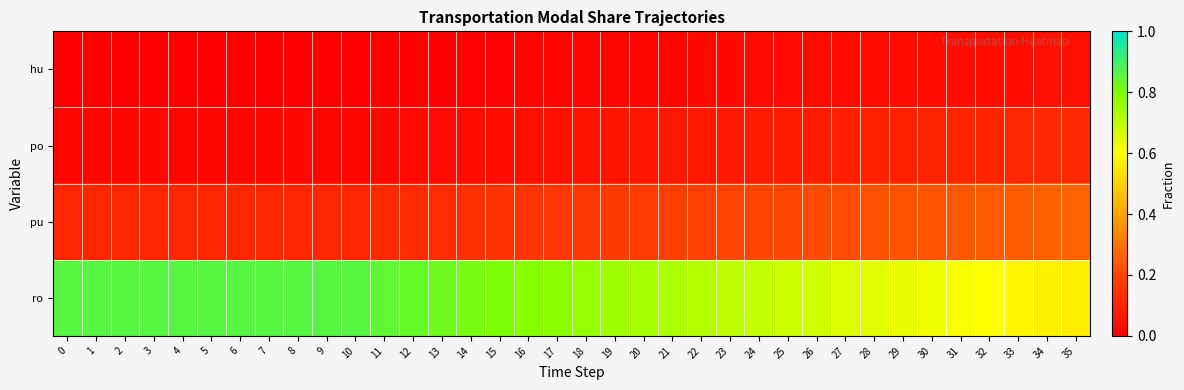

Which series has the widest spread of values?

ro